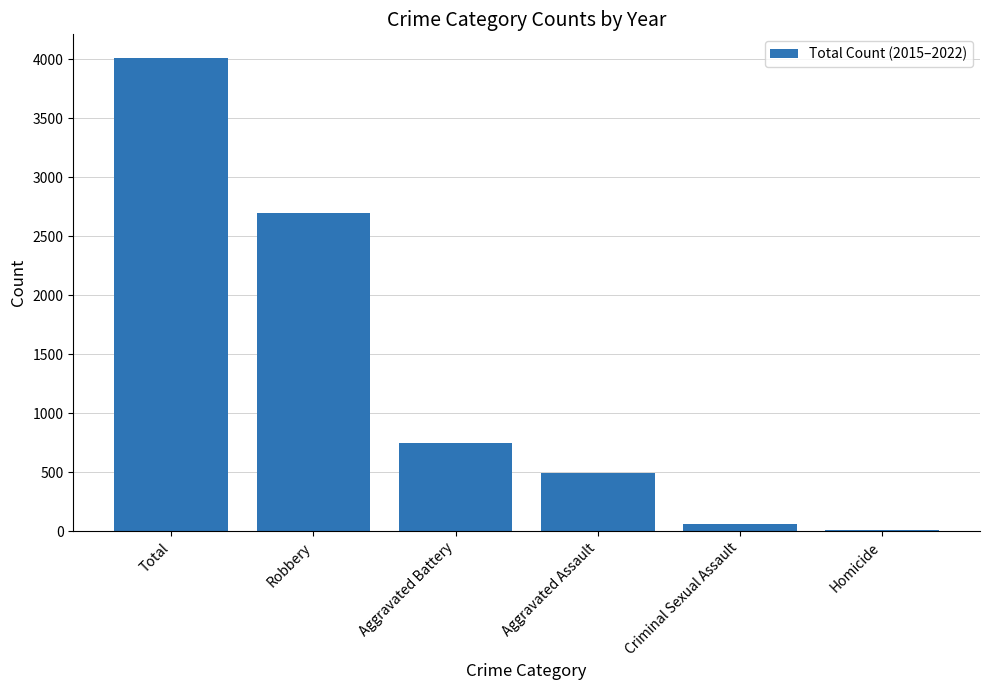

How many series are shown in this chart?

1